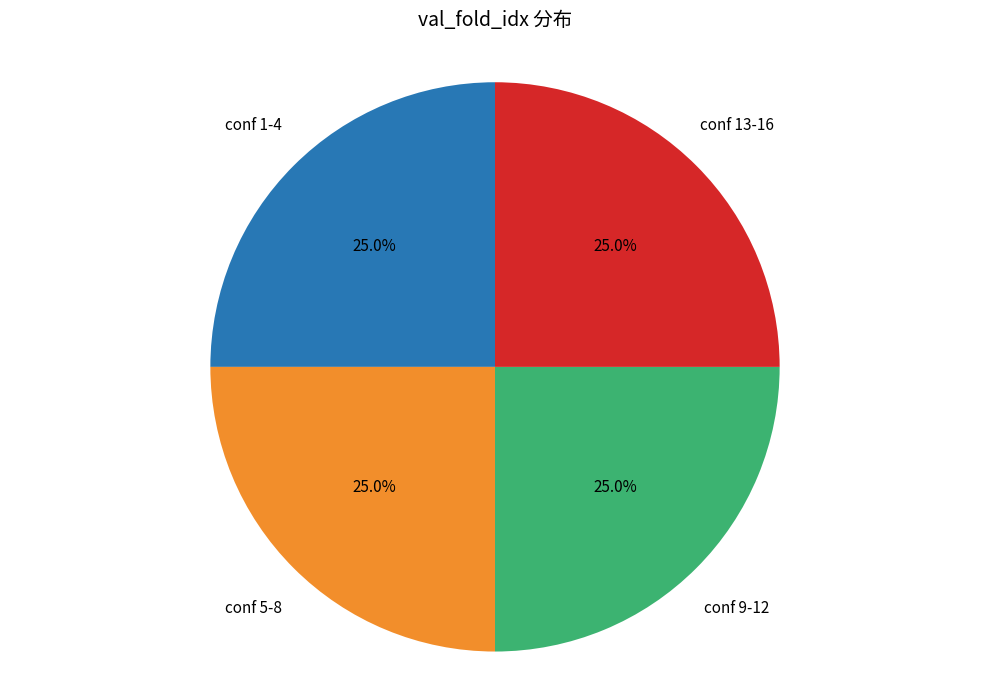

Is there any slice that represents more than half of the pie?

No